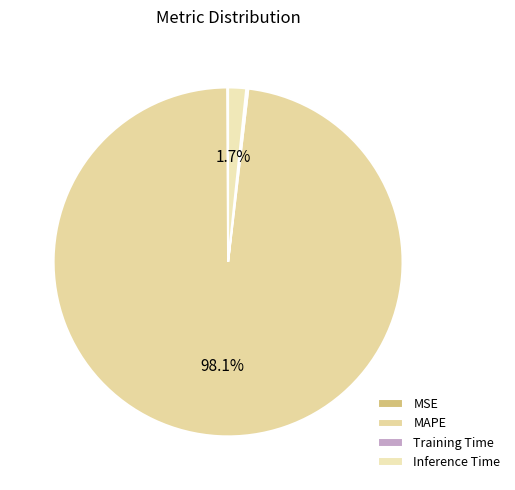

How much of the chart is everything except Inference Time?

98.3%